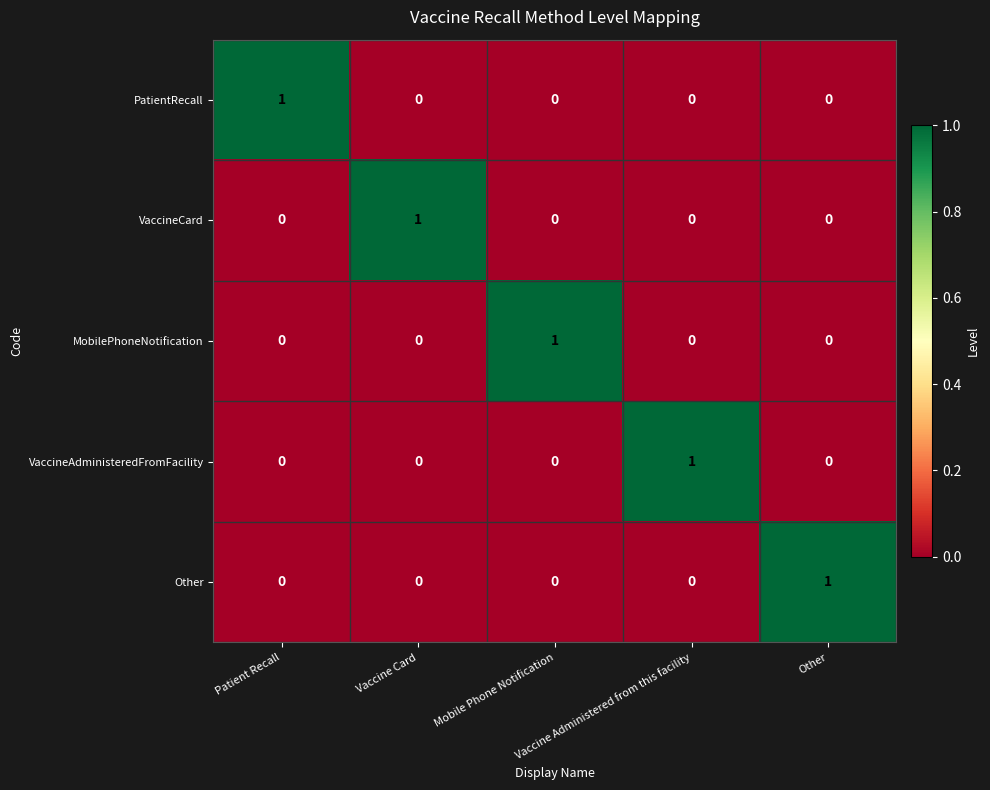

At how many categories does at least one series exceed 0?

5